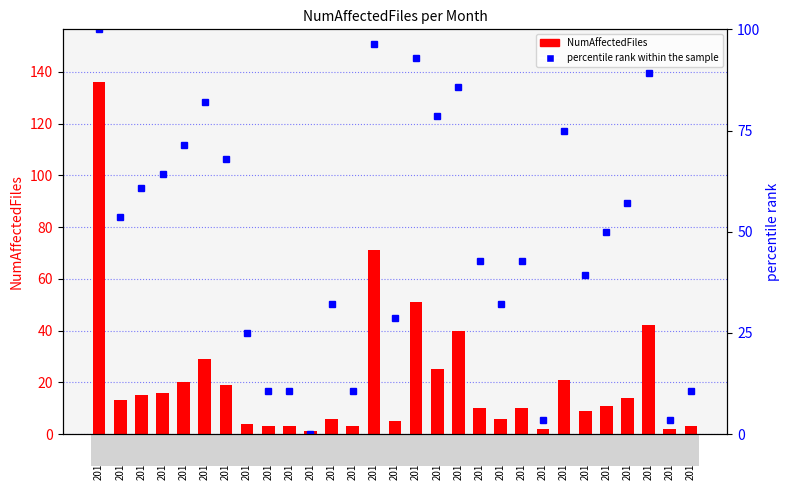

What is the total value across all series at 2017-09?

13.7